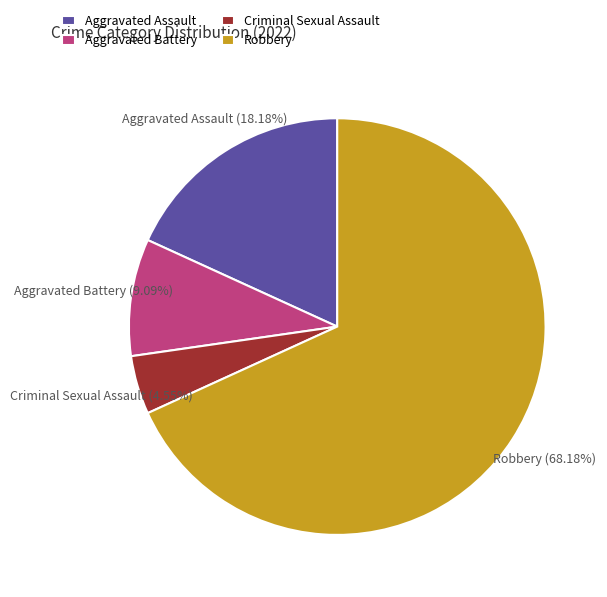

True or false: Robbery accounts for 74% of the total.

False